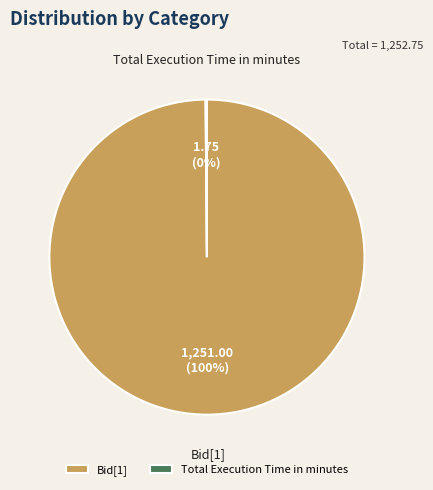

What is the largest slice in the pie chart?

Bid[1]